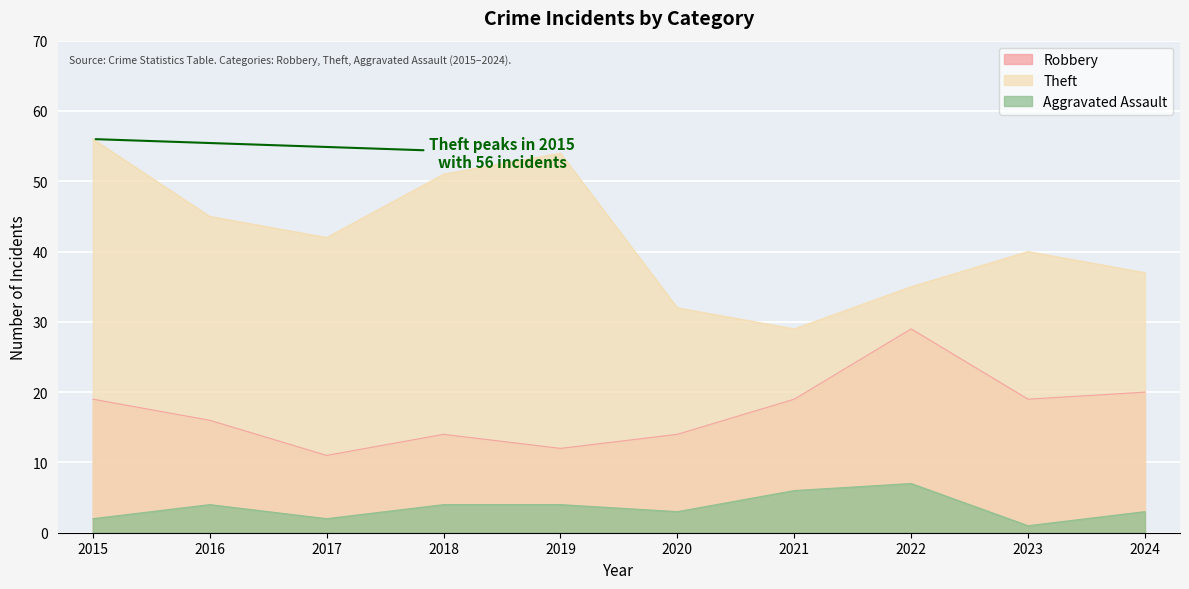

How many values in the Aggravated Assault series are below 4?

5